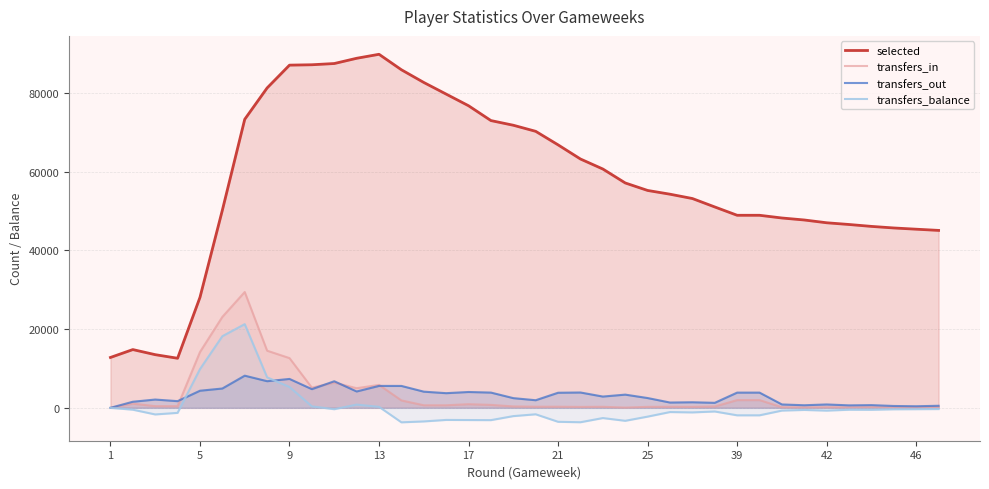

What is the difference between the maximum and second lowest values in the transfers_out series?

7762